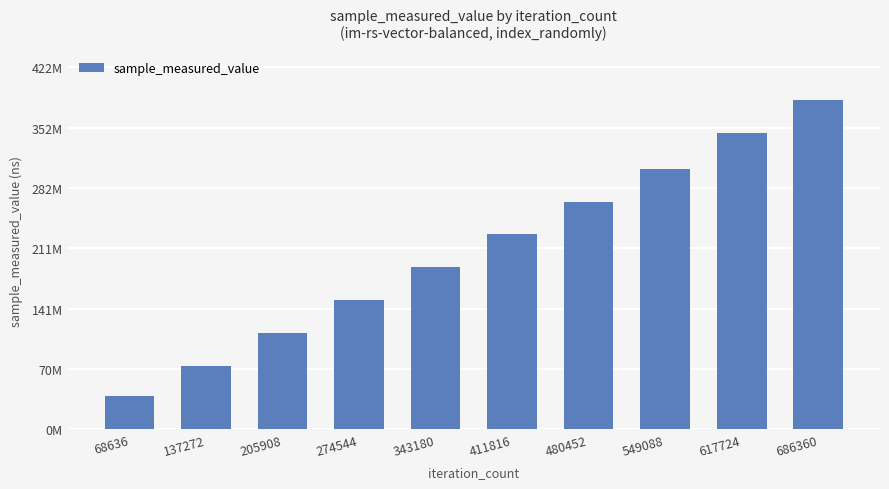

Are the bars horizontal?

No